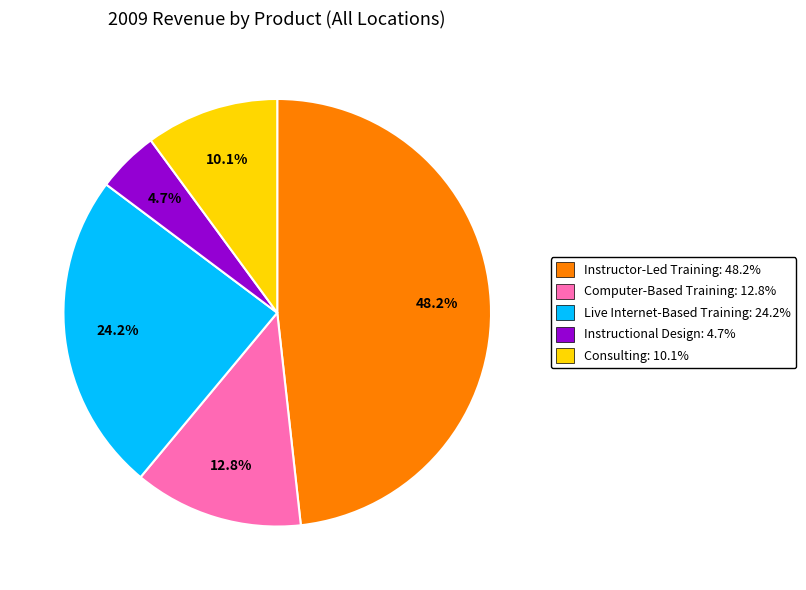

How much of the chart is everything except Instructor-Led Training?

51.8%